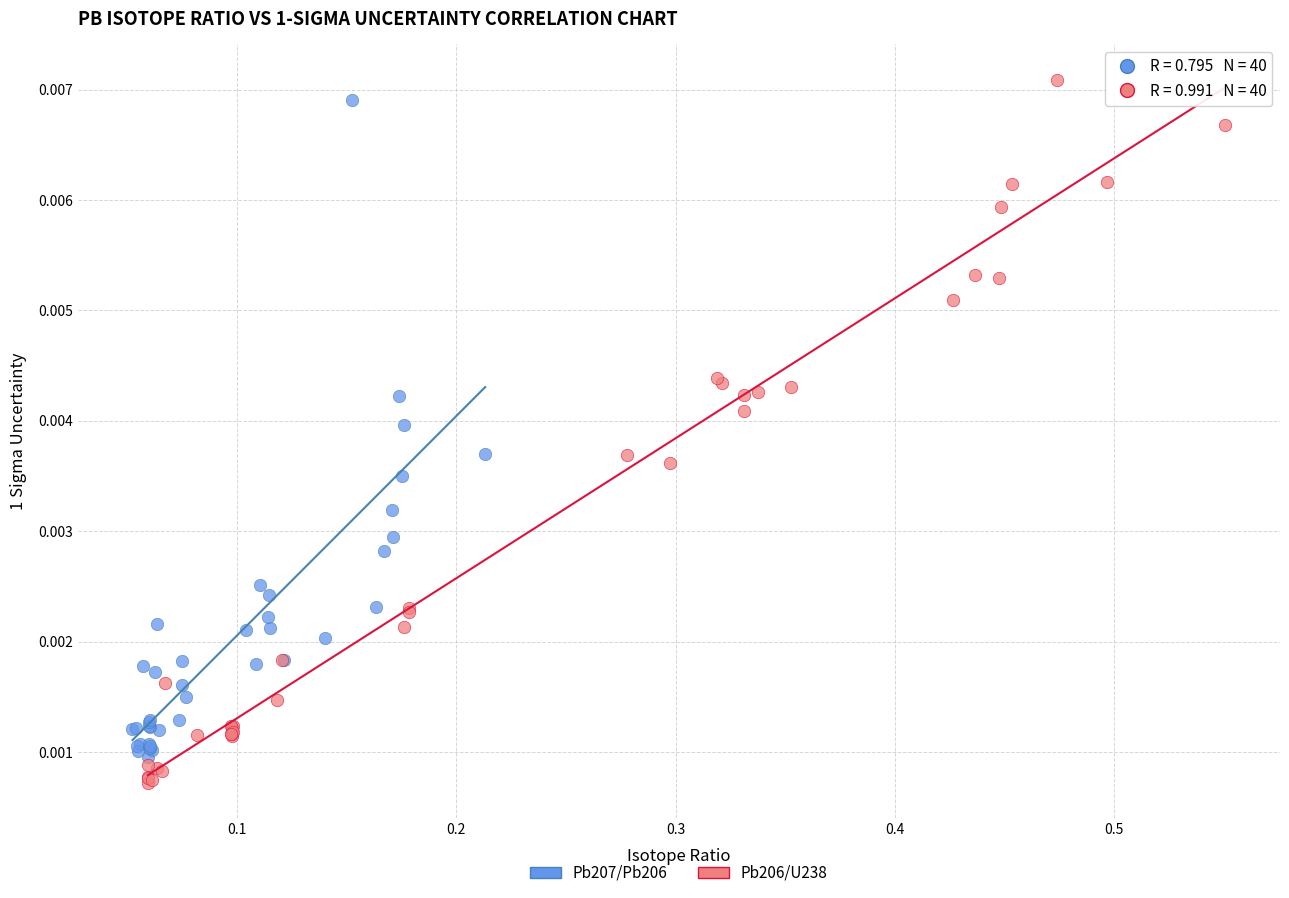

What are all the series names shown in the legend?

Pb207/Pb206, Pb206/U238